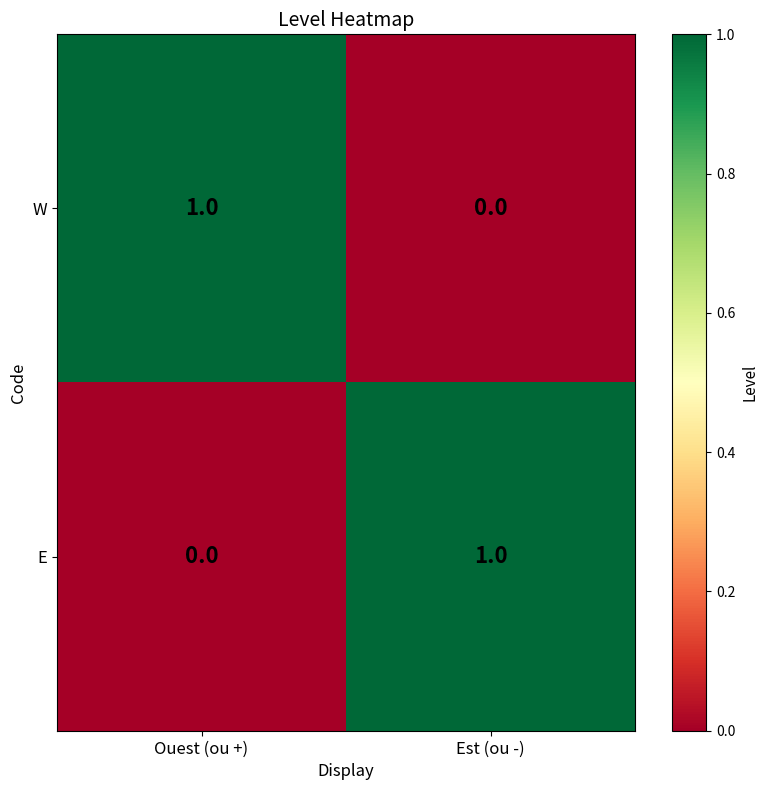

At which label is W closest to 0?

Est (ou -)